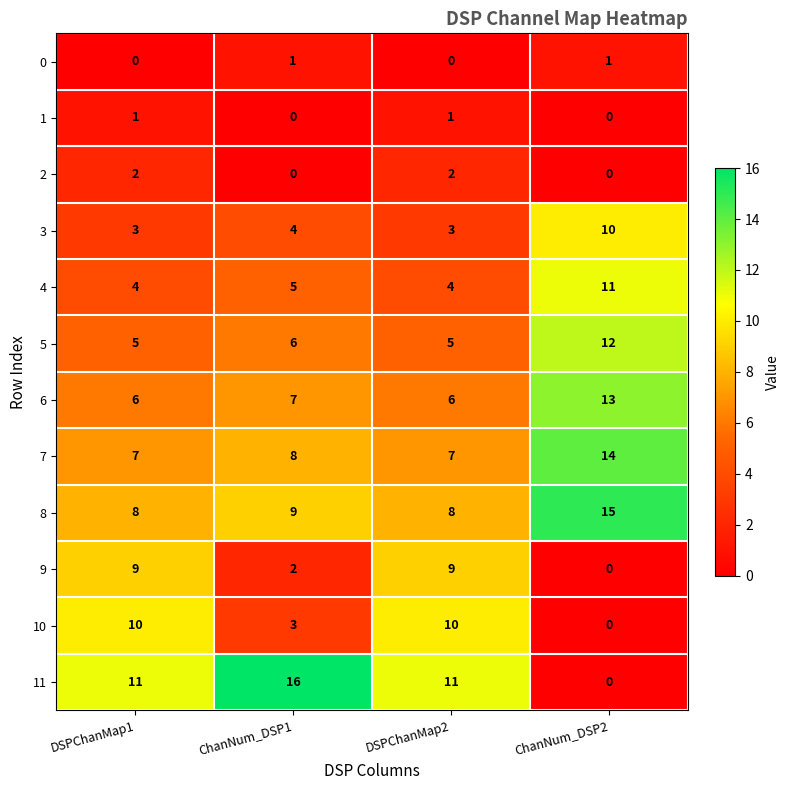

What is the sum of the 4 values at ChanNum_DSP1 and DSPChanMap2?

9